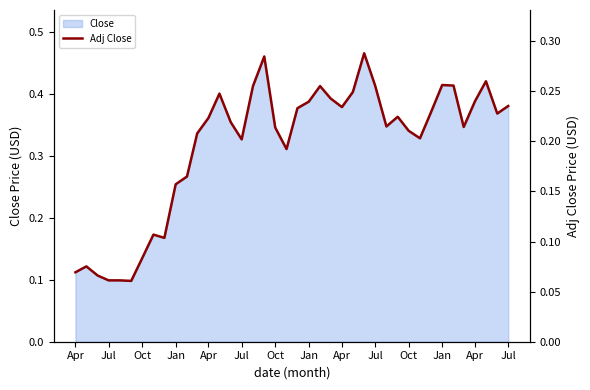

What is the average value?

0.2